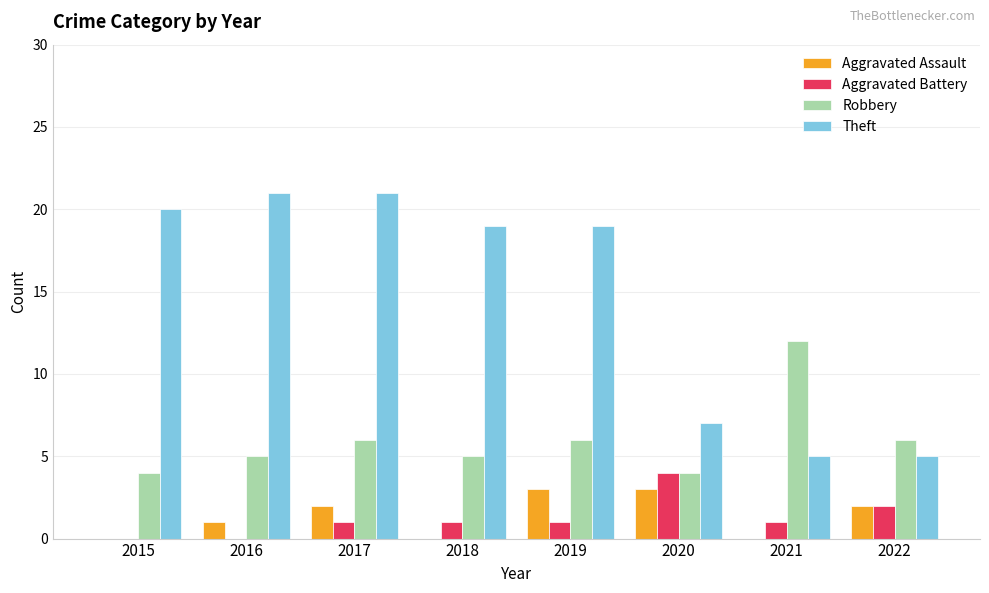

Does the chart contain stacked bars?

No